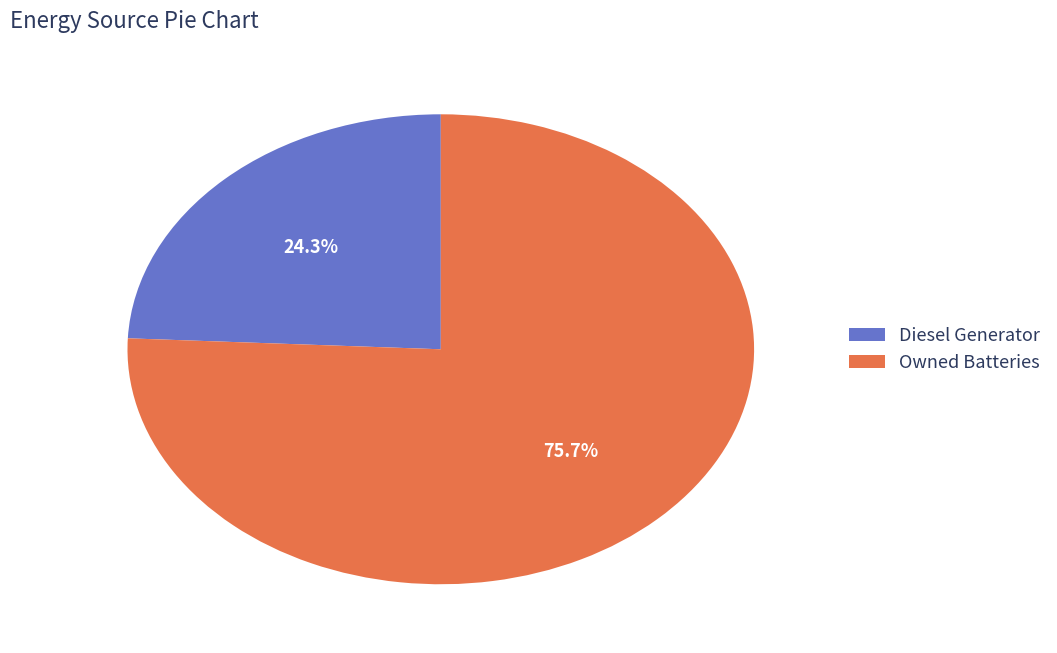

What is the majority slice?

Owned Batteries